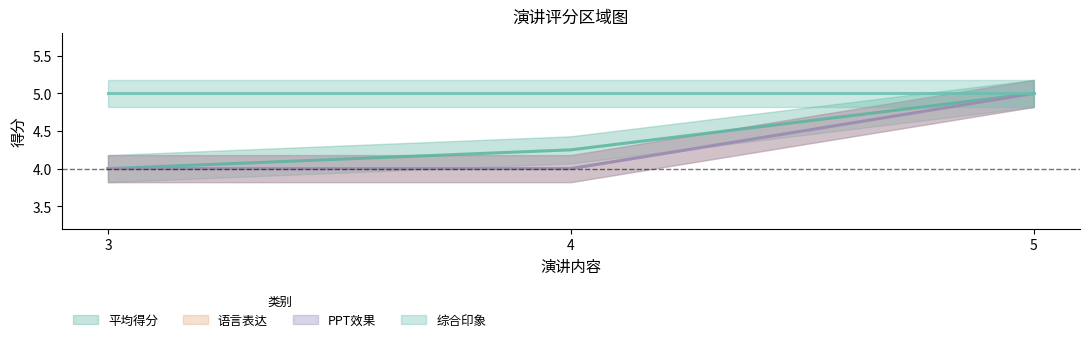

At how many categories does at least one series exceed 4?

2